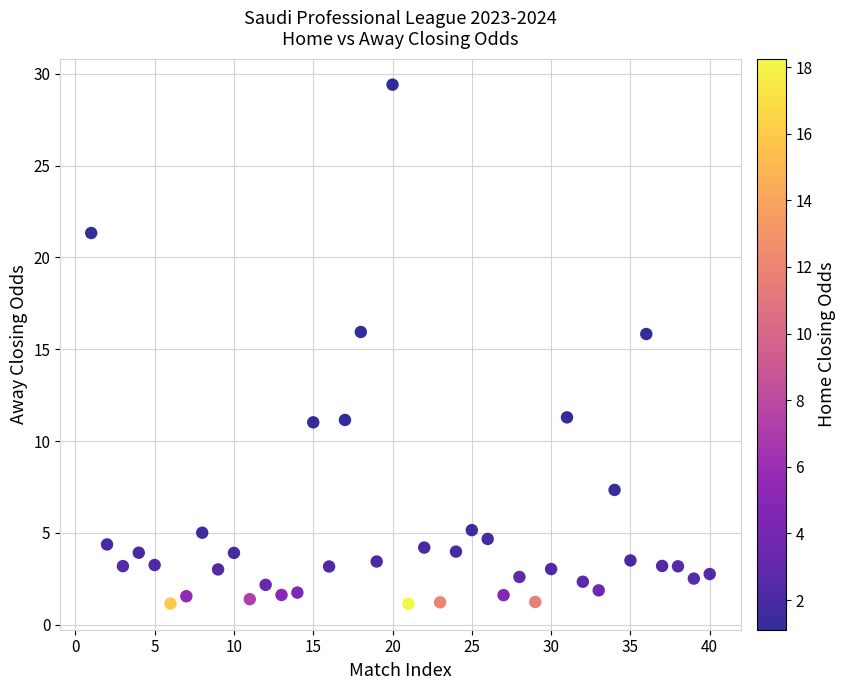

What is the range of Y values (max minus min)?

28.3